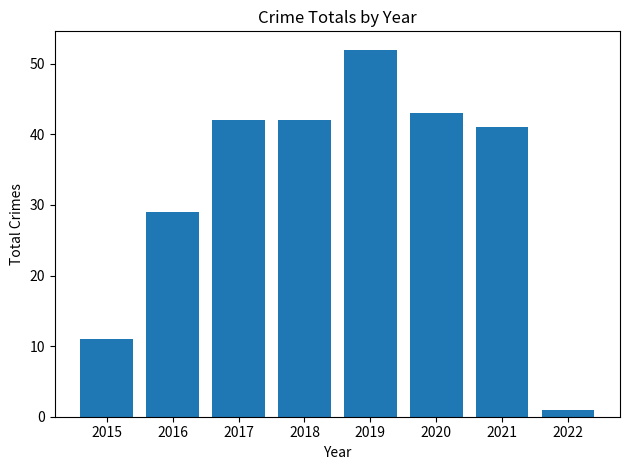

Reading left to right, what are all the values shown in this chart?

11	29	42	42	52	43	41	1